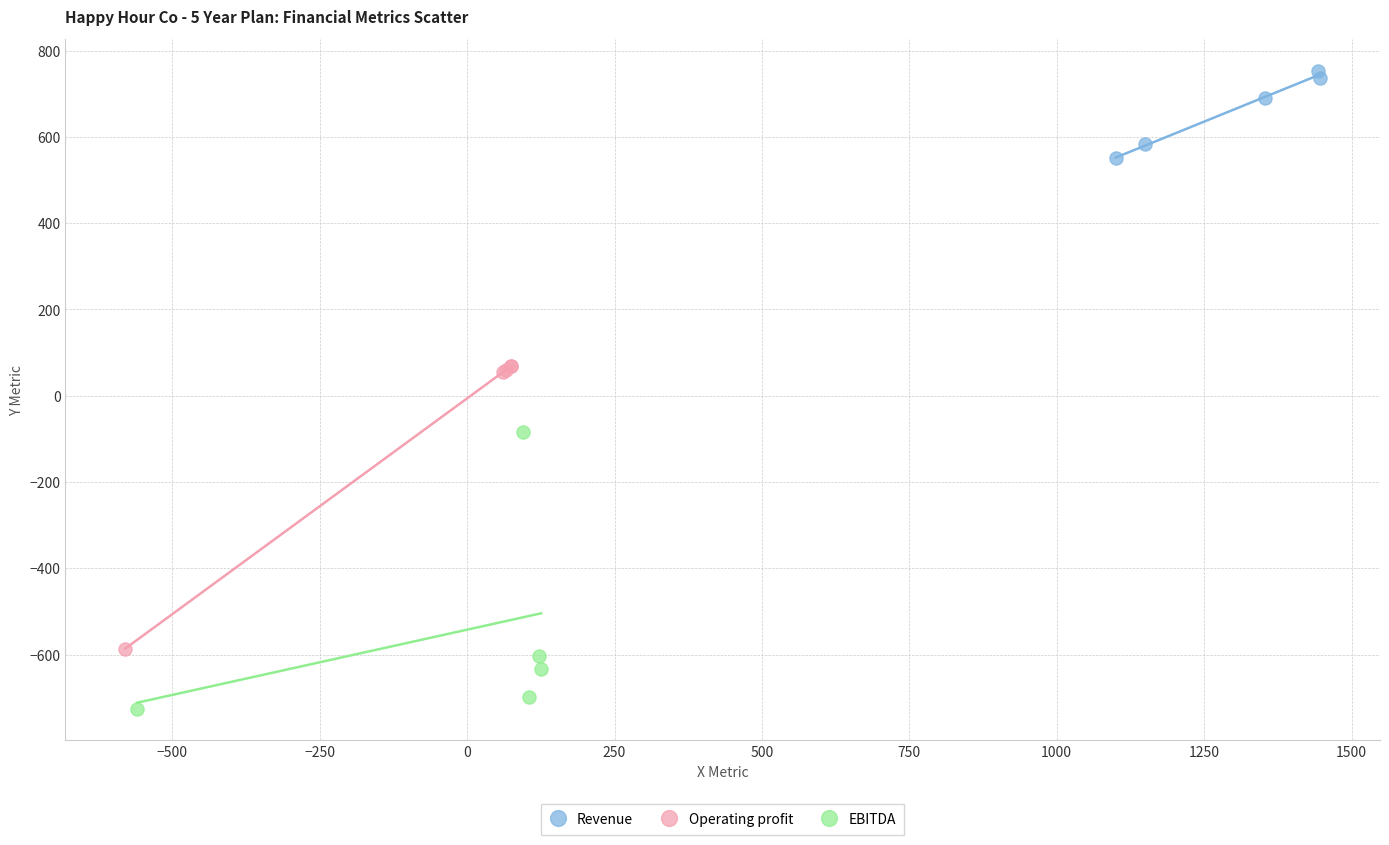

Which series contains the lowest Y value?

EBITDA